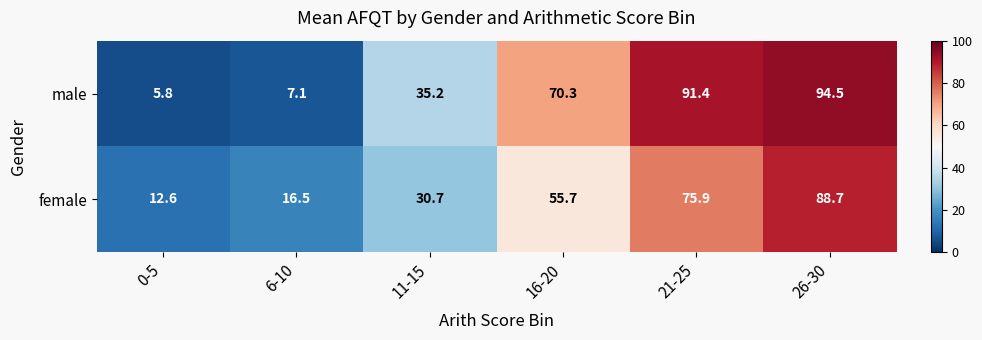

What is the minimum value shown in the chart?

5.8